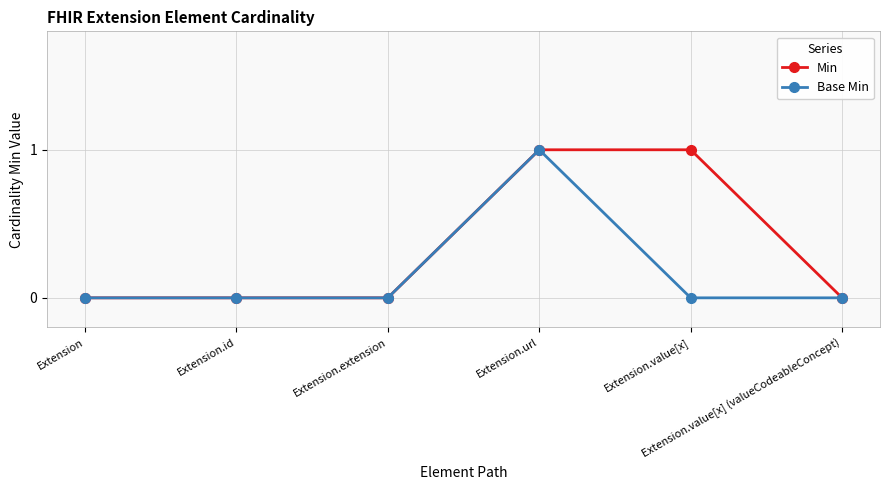

Rank the series by their average value, from highest to lowest.

Min, Base Min